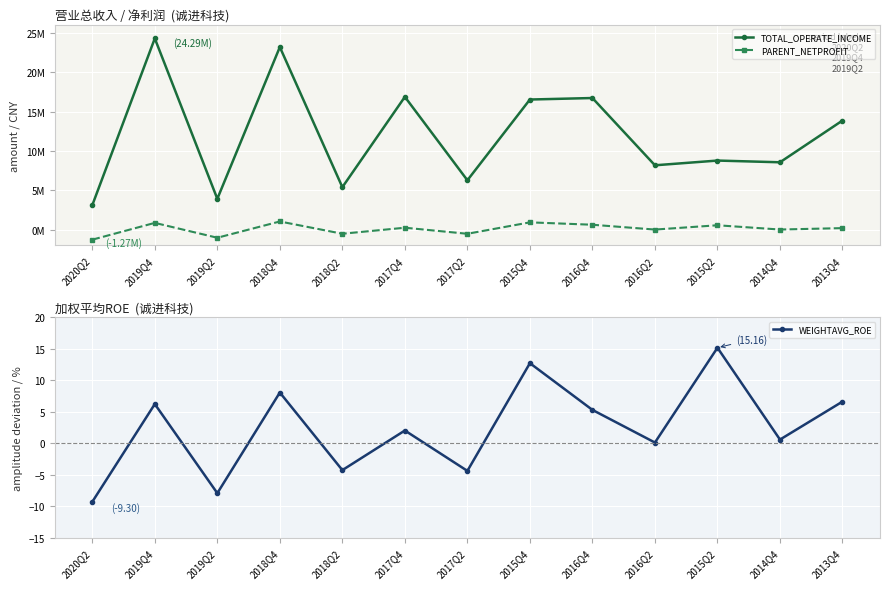

True or false: TOTAL_OPERATE_INCOME has more than 1 points higher than both neighbors.

True